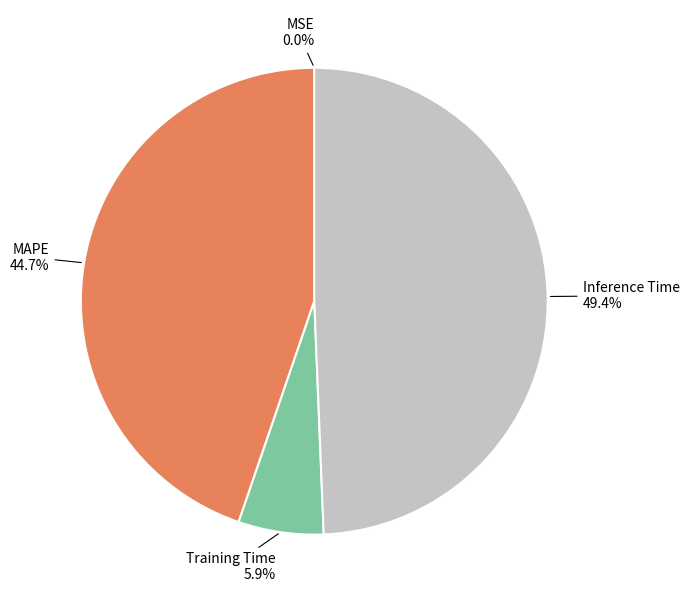

What percentage is the Training Time slice, to the nearest percent?

6%